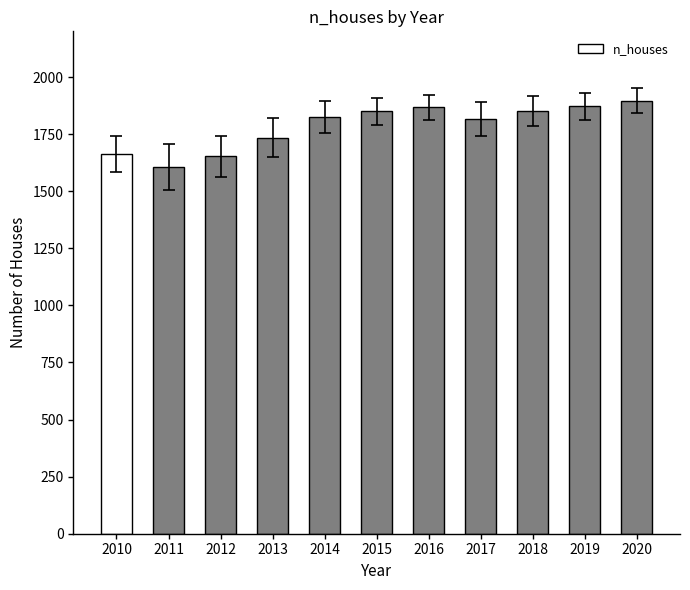

Which has a higher value, 2011 or 2017?

2017